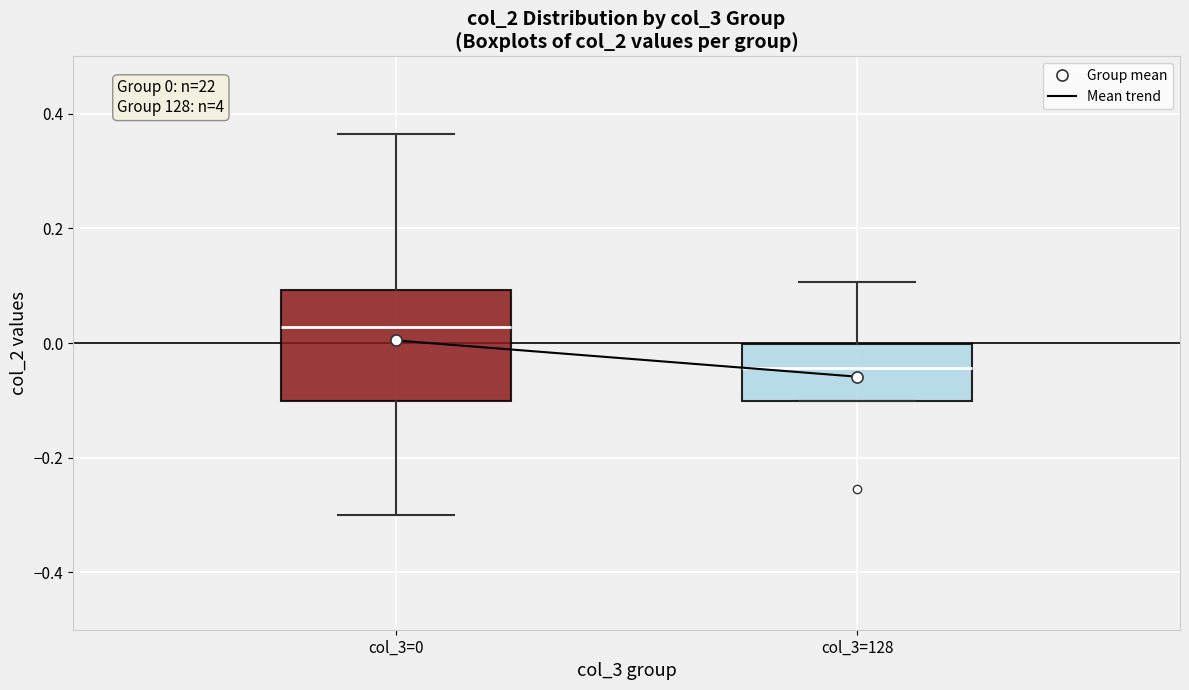

Which box has the lowest median line?

col_3=128